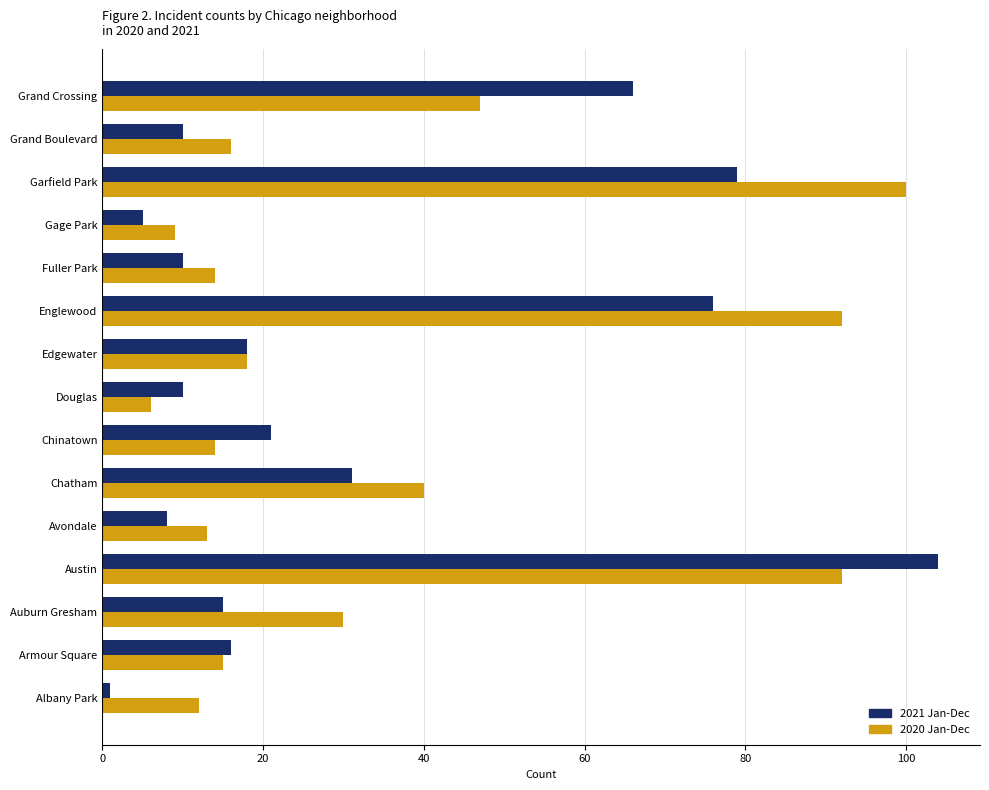

Rank the series at Chinatown from highest to lowest value.

2021 Jan-Dec, 2020 Jan-Dec